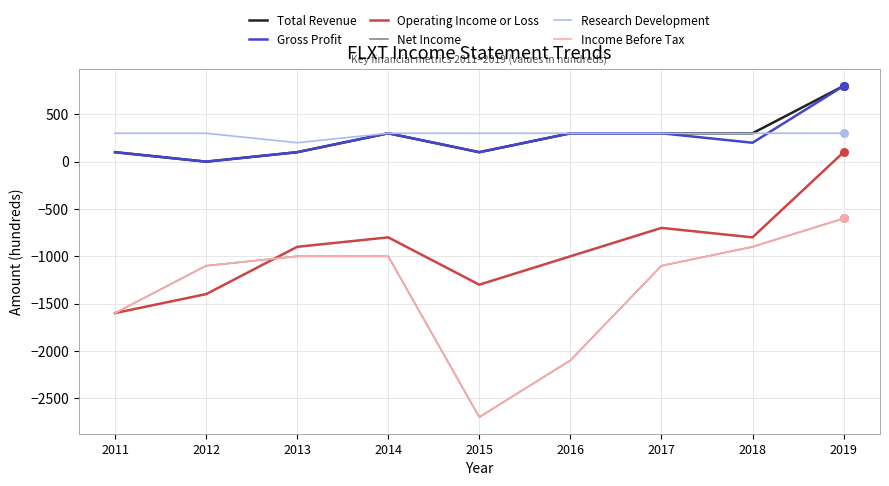

Which series has the largest total across all categories?

Research Development